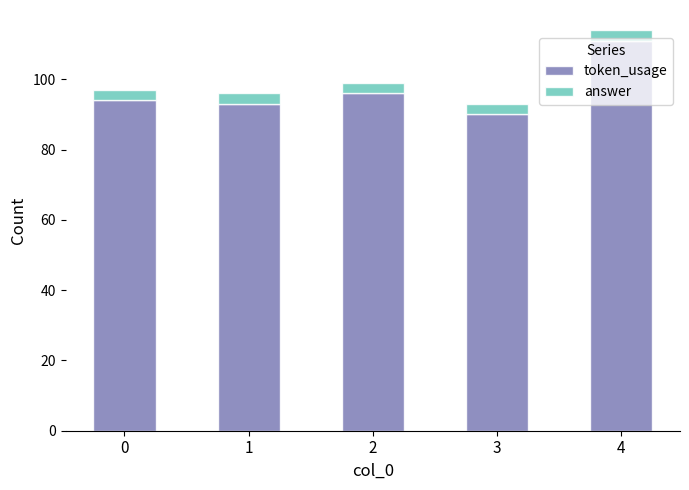

What is the minimum value for token_usage?

90